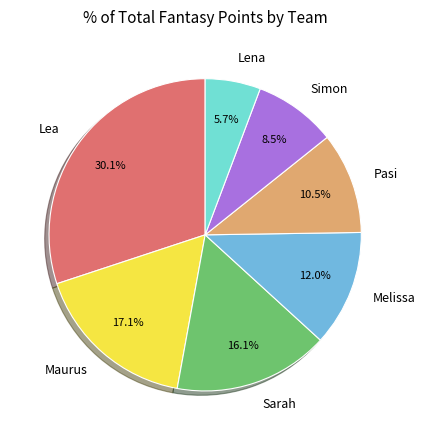

To the nearest percent, what is the difference between the Lena and Sarah slice percentages?

10%